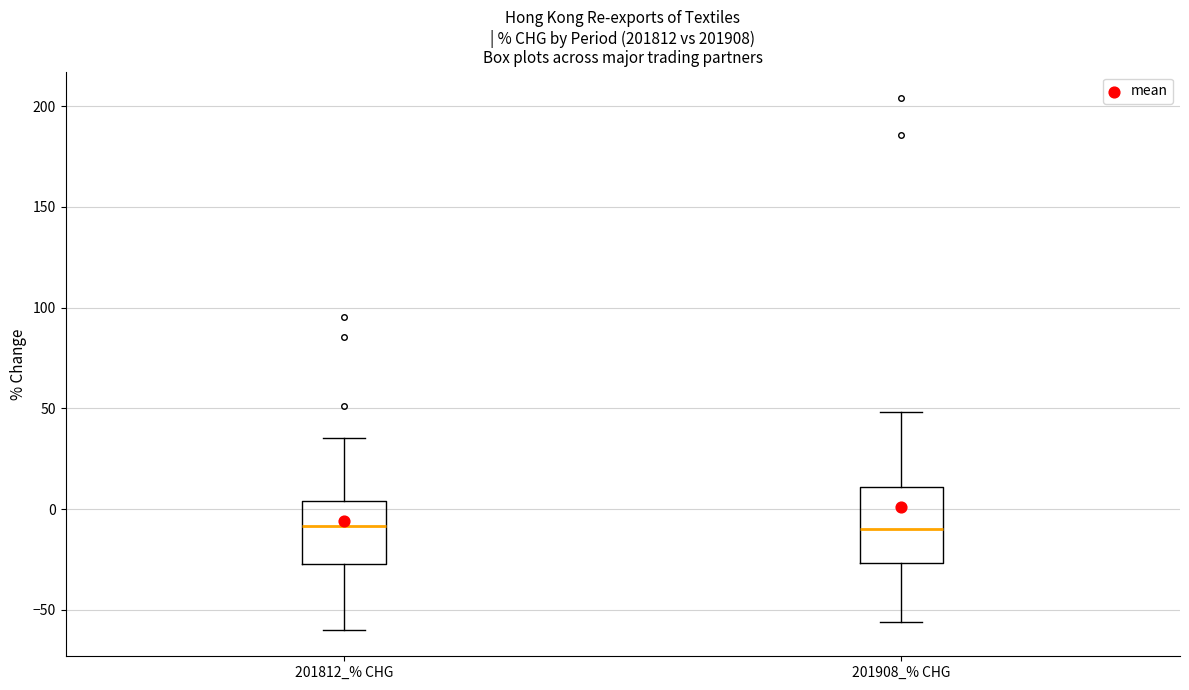

Comparing the boxes themselves (not the whiskers), which one is the tallest?

201908_% CHG